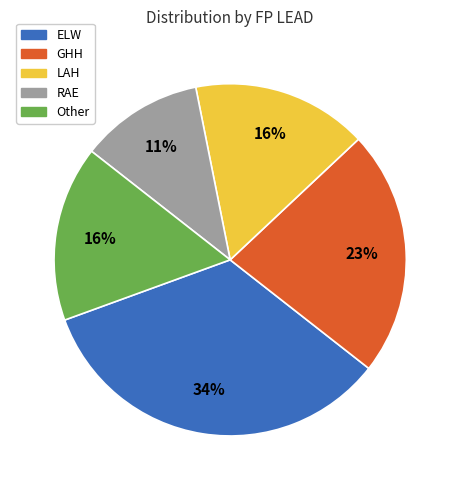

What percentage is the LAH slice, to the nearest percent?

16%